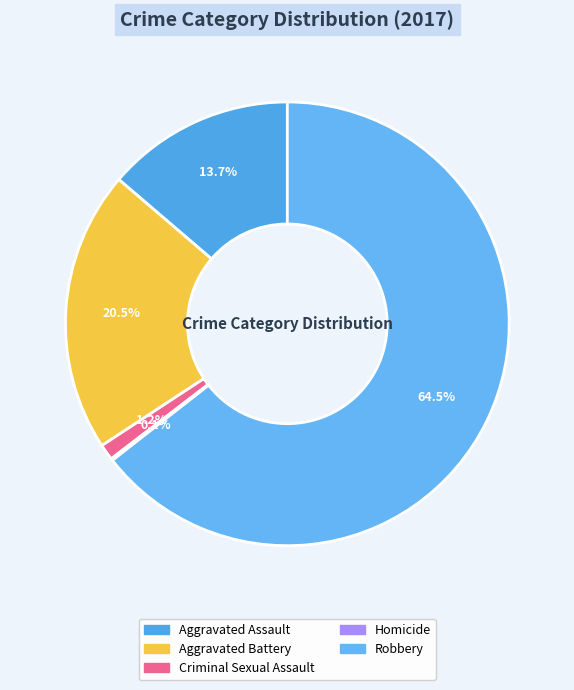

To the nearest percent, what is the average slice percentage?

20%